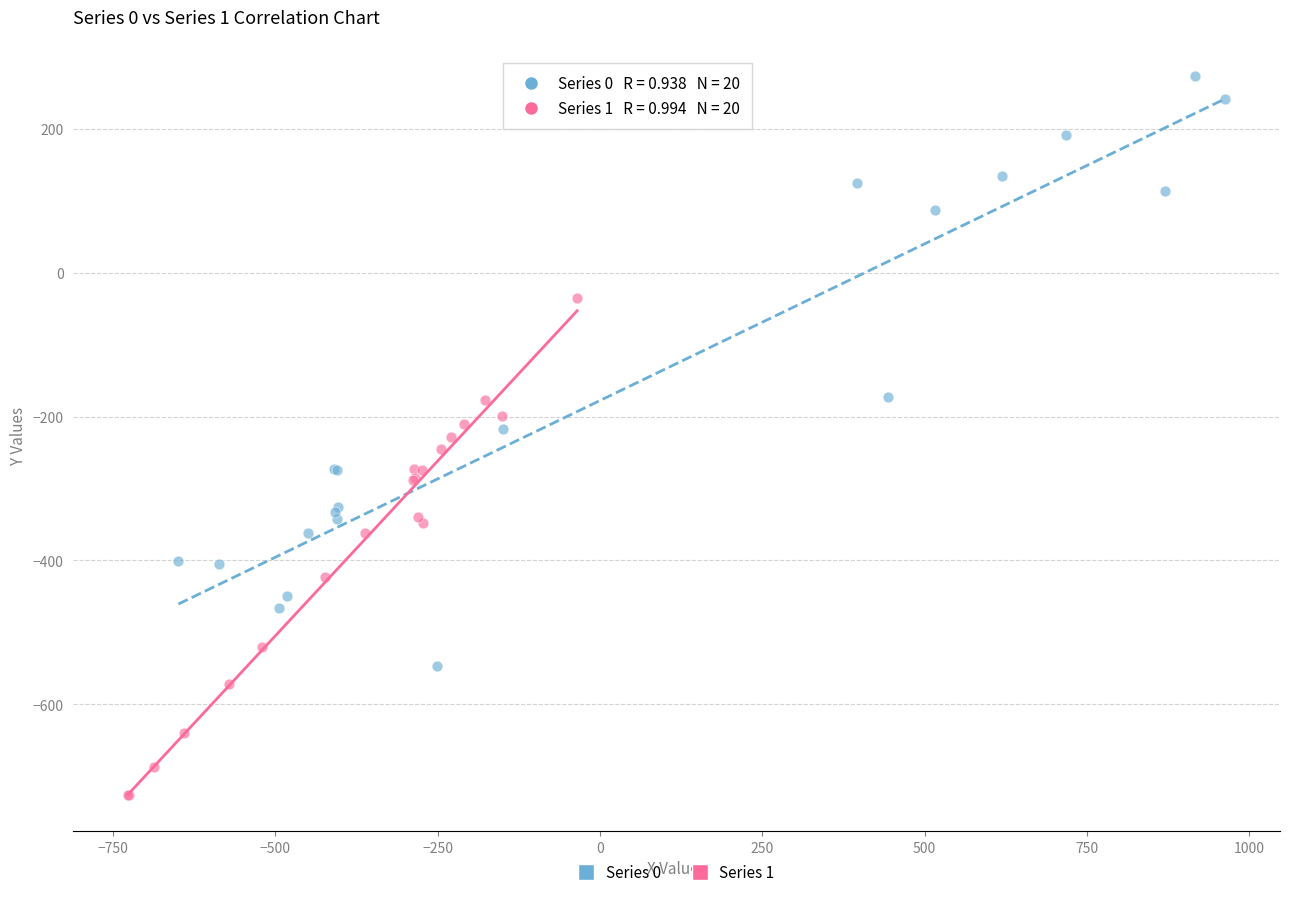

Which series contains the lowest Y value?

Series 1